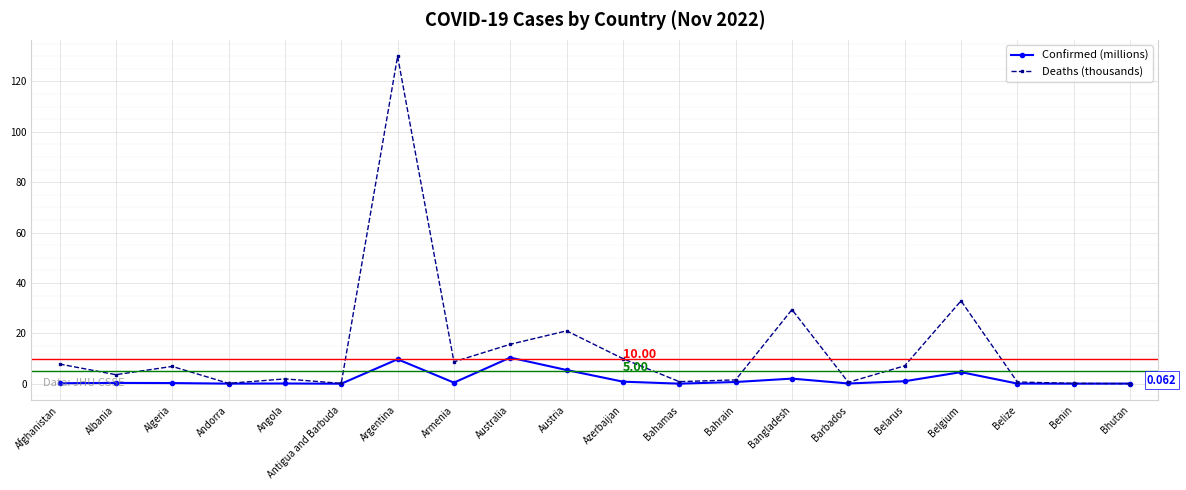

Does the chart have visible grid lines?

Yes